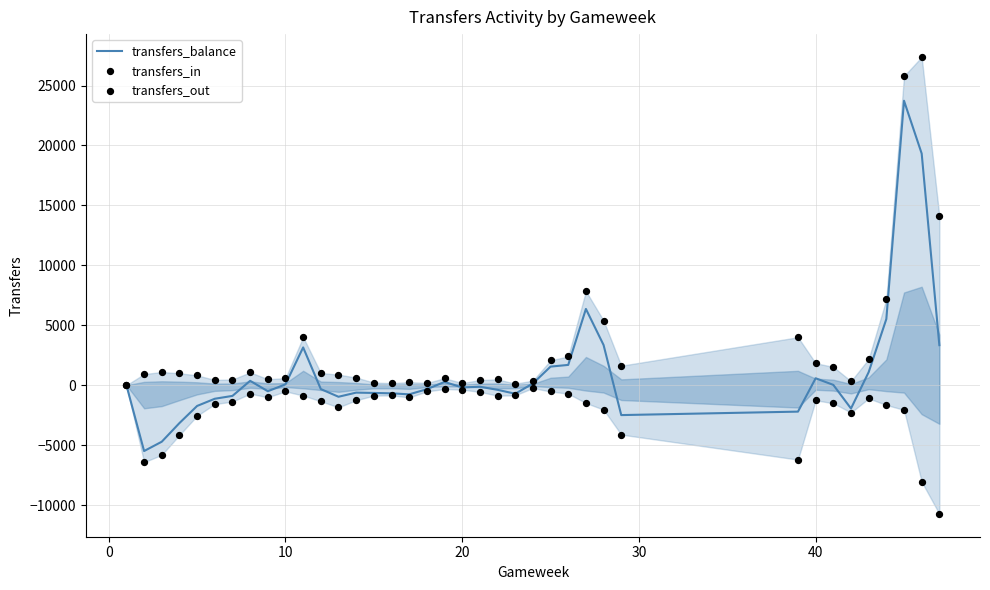

What are all the series names shown in the legend?

transfers_balance, transfers_in, transfers_out